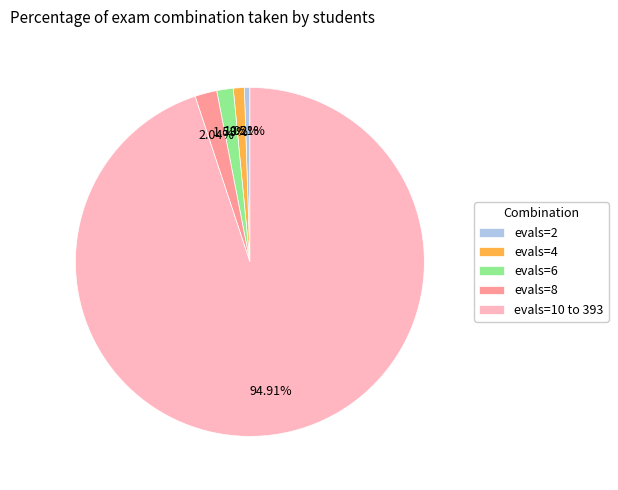

How many segments does this pie chart have?

5